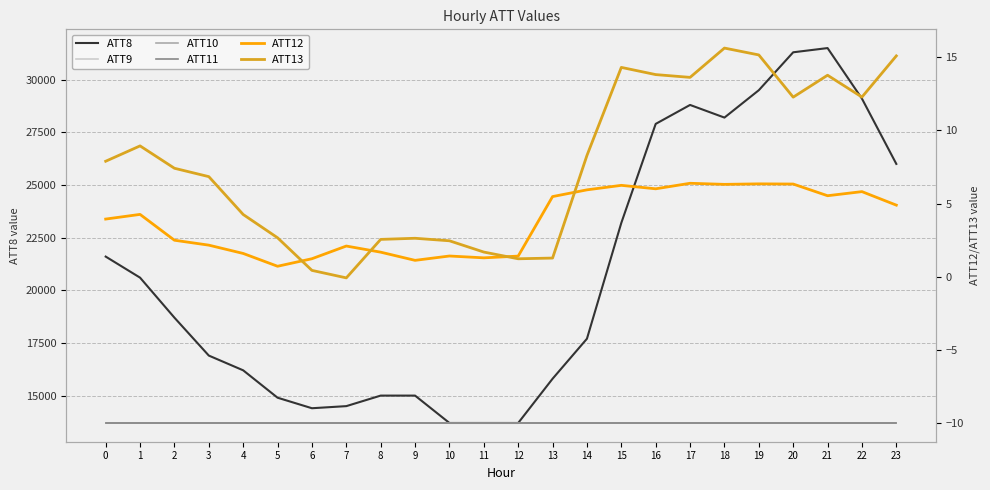

How many lines are shown in the chart?

6